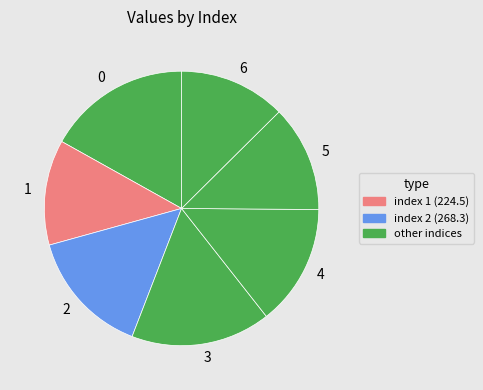

Is the sum of 0 and 6 greater than half?

No